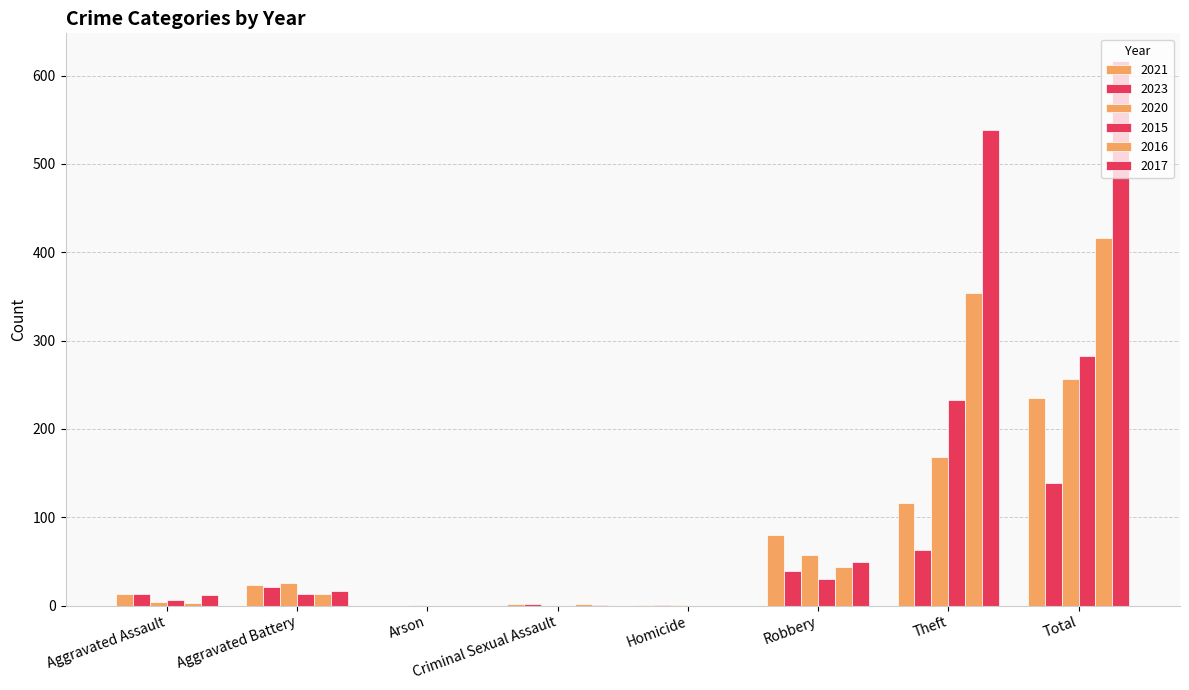

The 2023 series shows 139 at Total. True or false?

True